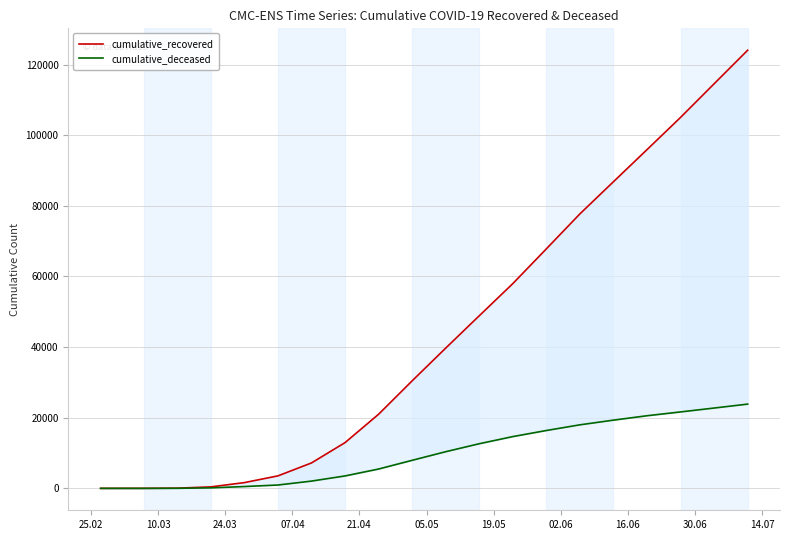

What is the highest value of the cumulative_recovered series?

124059